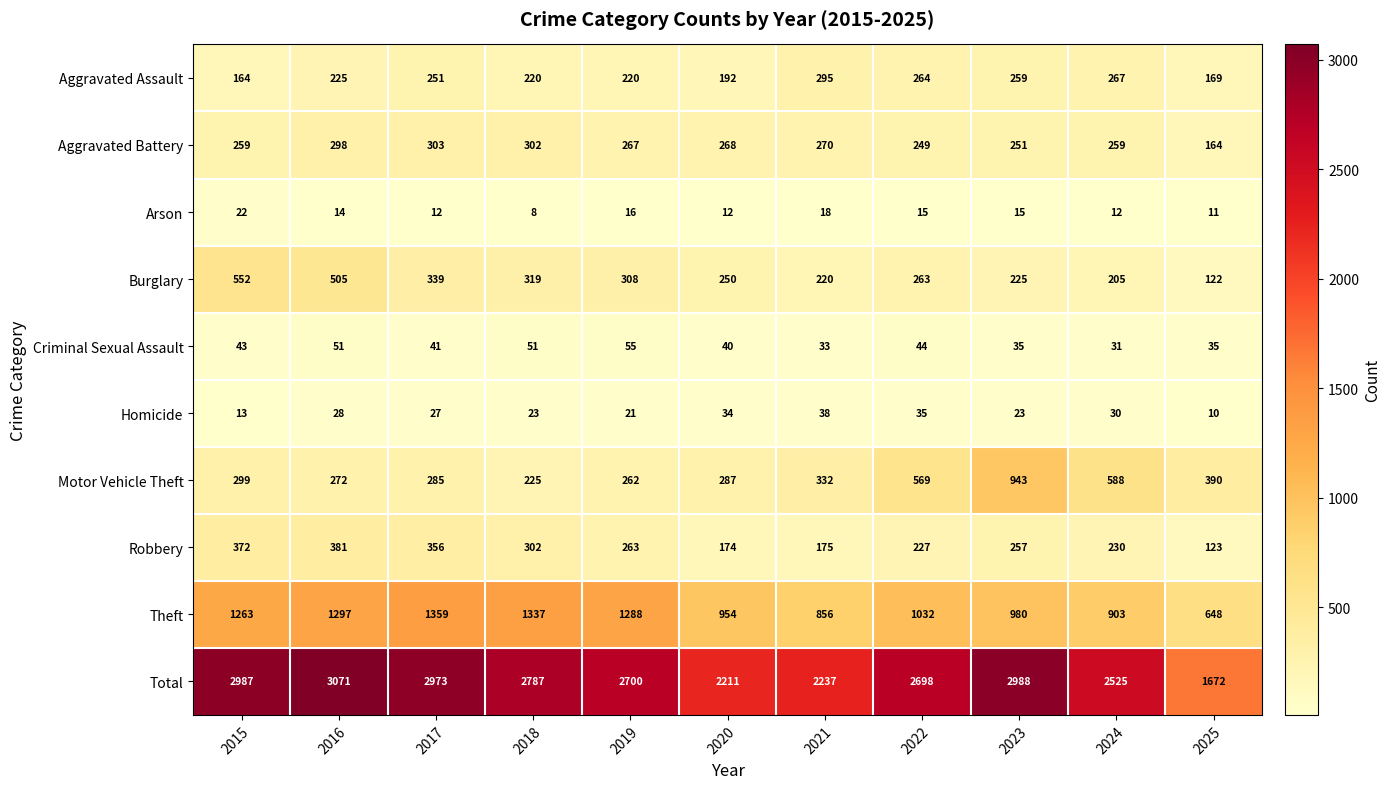

Which series has the largest range (max minus min)?

Total